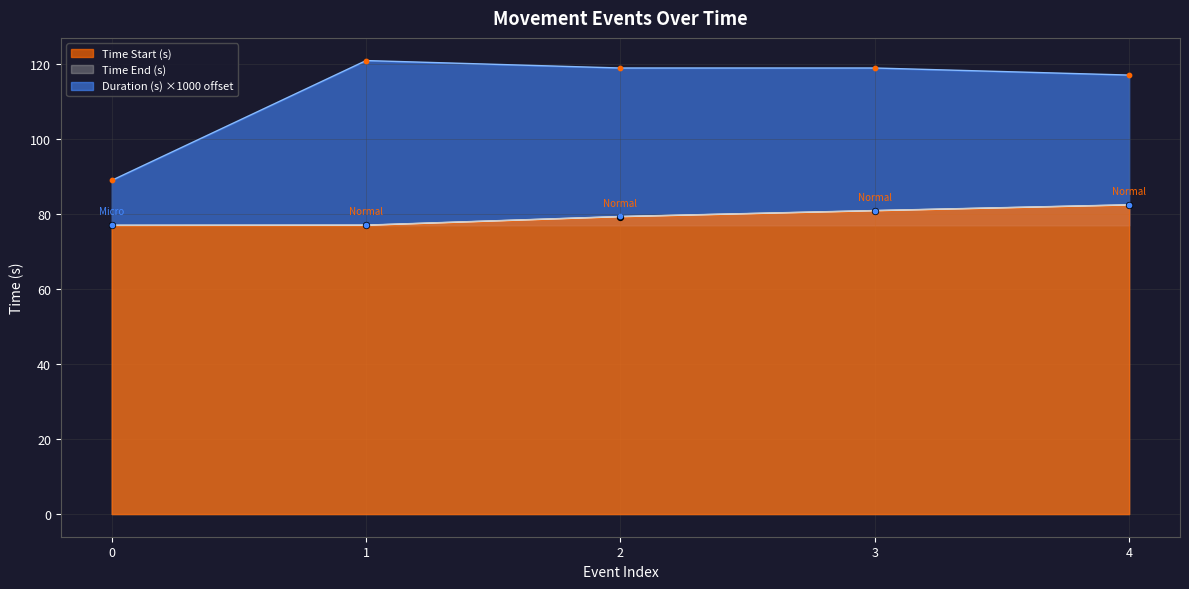

Which series contains the lowest Y value?

Time Start (s)